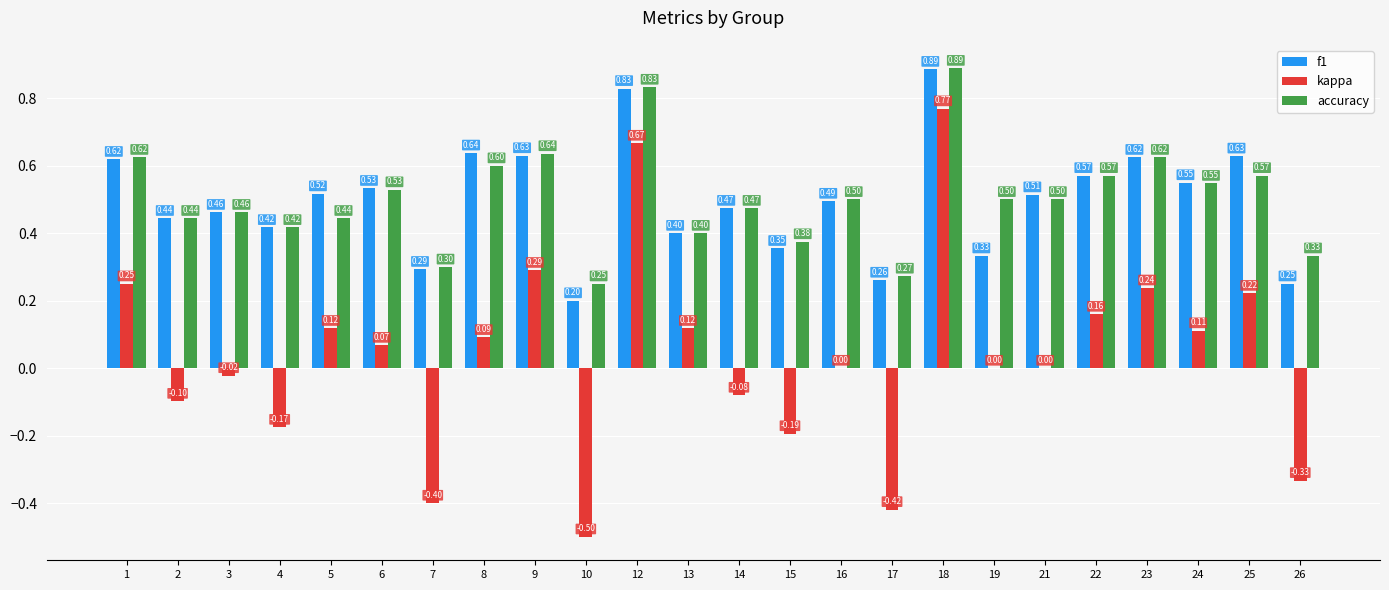

Which series changed the most between 17 and 24?

kappa